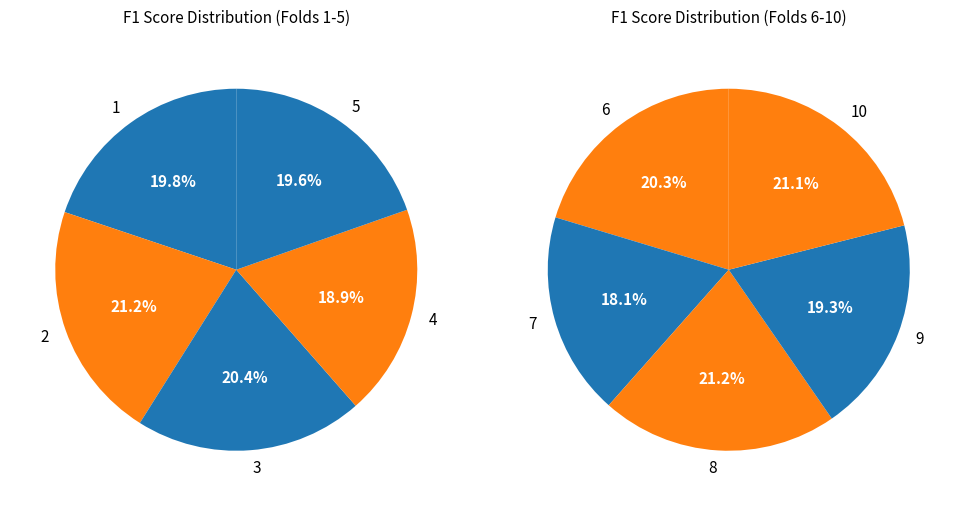

What is the smallest slice in the pie chart?

4